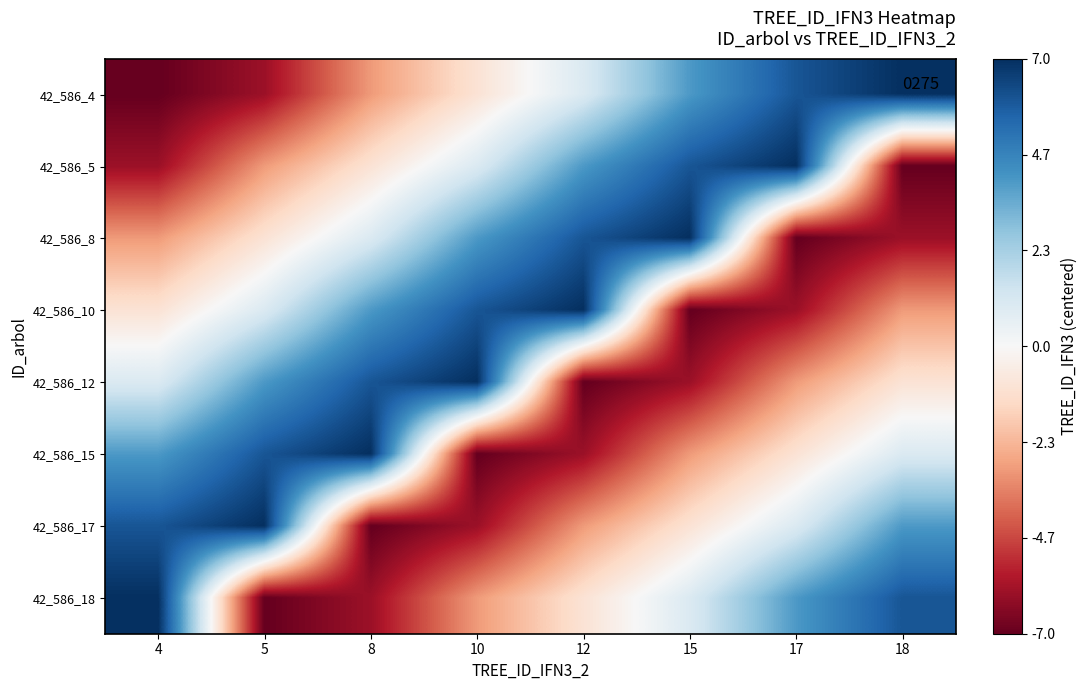

Rank the series by their maximum value, from lowest to highest.

42_586_4, 42_586_5, 42_586_8, 42_586_10, 42_586_12, 42_586_15, 42_586_17, 42_586_18